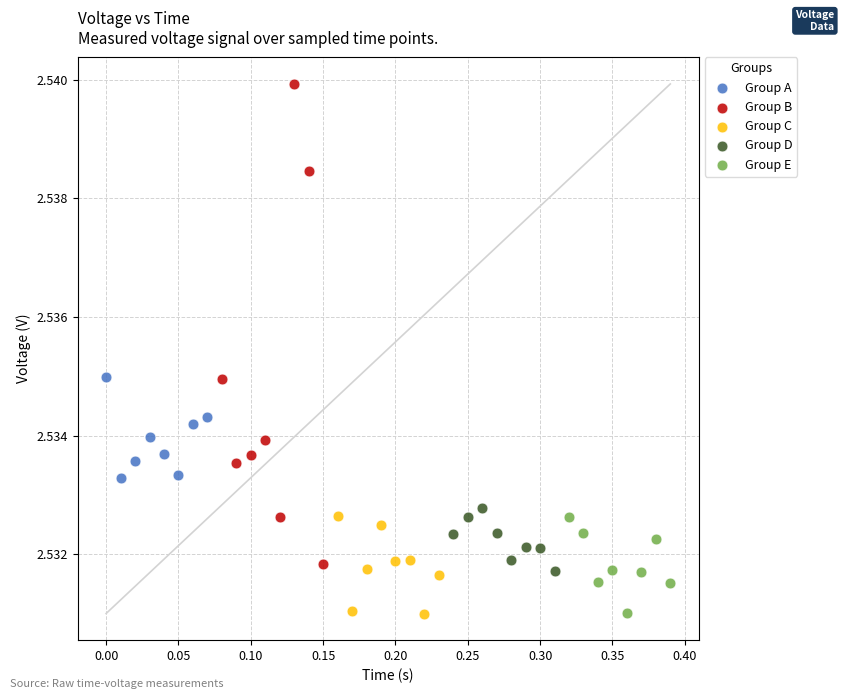

Which series has the widest spread of Y values?

Group B